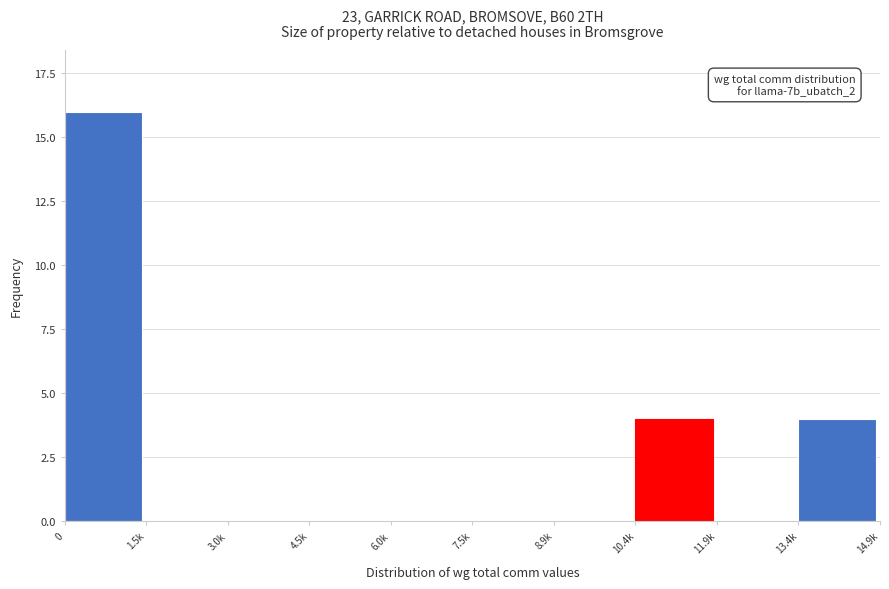

Reading right to left, extract all data points from this chart.

13.4k=4	11.9k=0	10.4k=4	8.9k=0	7.5k=0	6.0k=0	4.5k=0	3.0k=0	1.5k=0	0=16